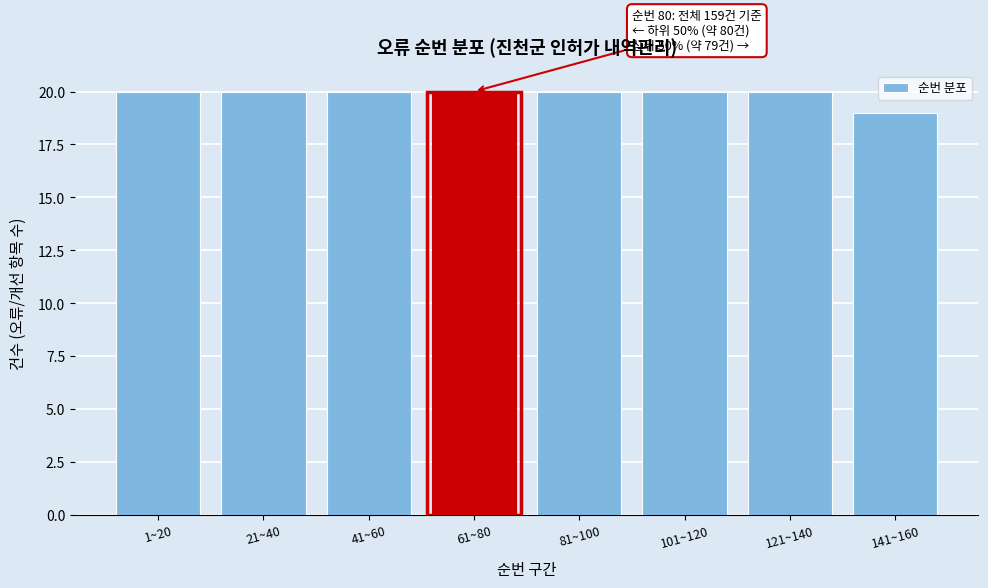

Reading right to left, transcribe all the data shown in this chart.

141~160=19	121~140=20	101~120=20	81~100=20	61~80=20	41~60=20	21~40=20	1~20=20